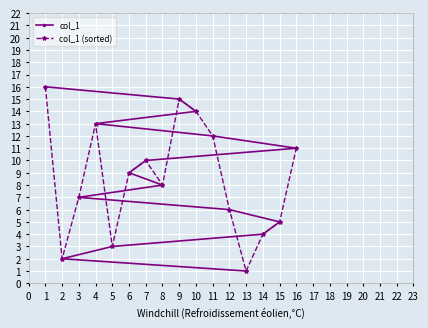

Rank the categories by col_1 value from highest to lowest.

1, 9, 10, 4, 11, 16, 7, 6, 8, 3, 12, 15, 14, 5, 2, 13